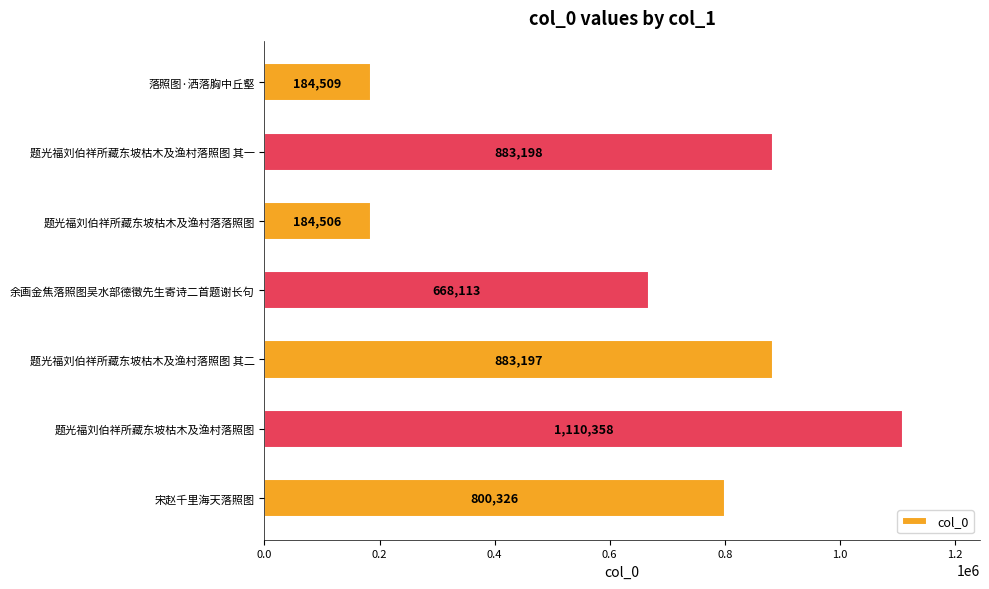

What is the minimum value shown in the chart?

184506